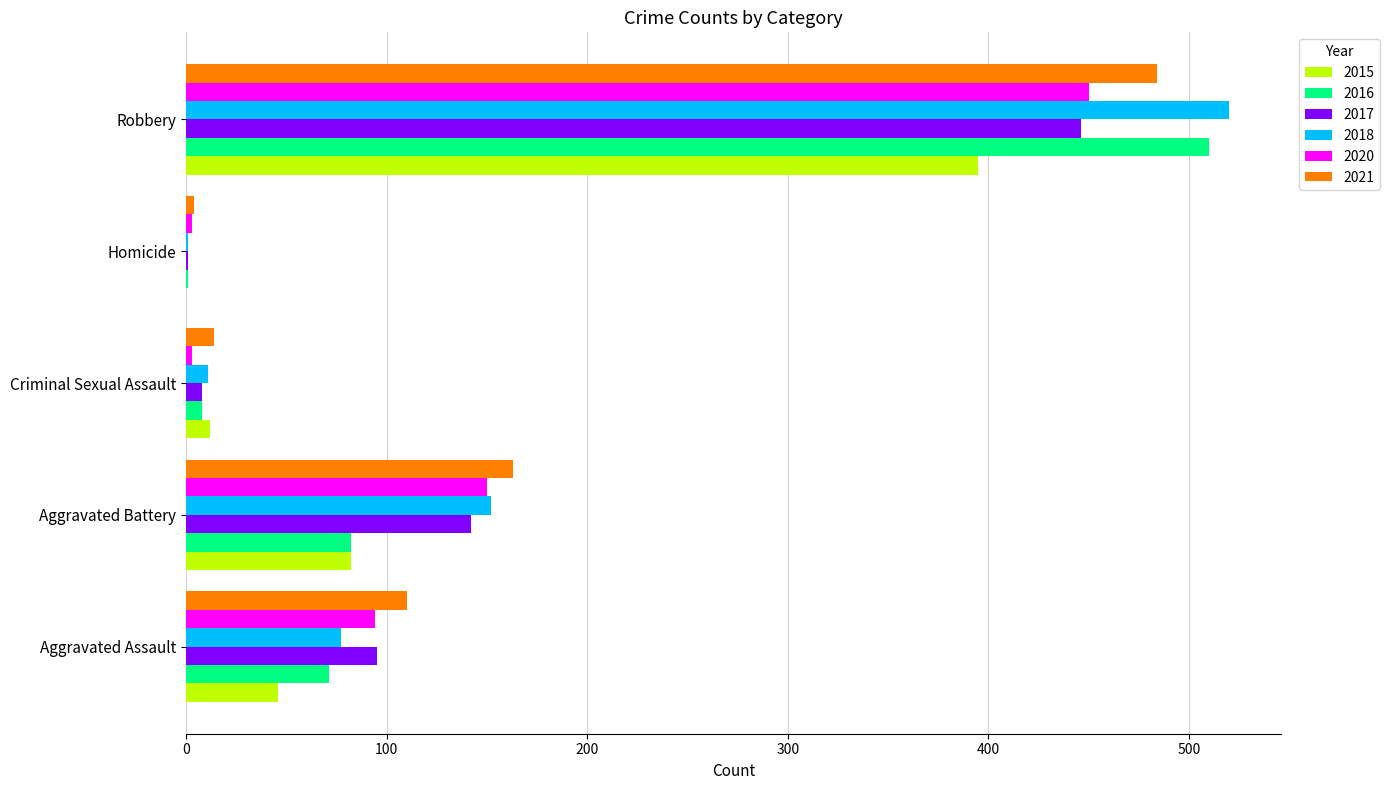

At which label is 2016 closest to 255?

Aggravated Battery